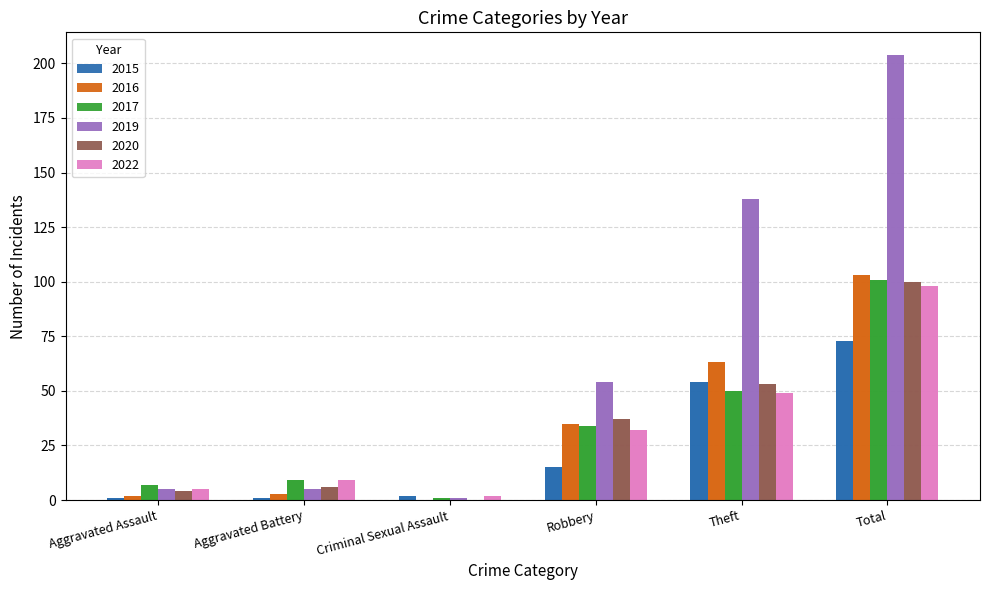

Is the value of 2020 at Aggravated Assault greater than the value of 2015 at Criminal Sexual Assault?

Yes